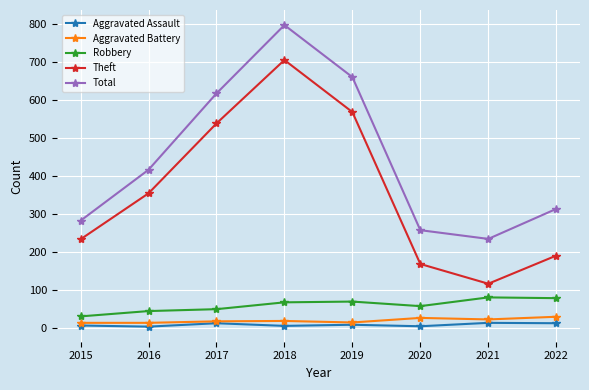

What are all the series names shown in the legend?

Aggravated Assault, Aggravated Battery, Robbery, Theft, Total